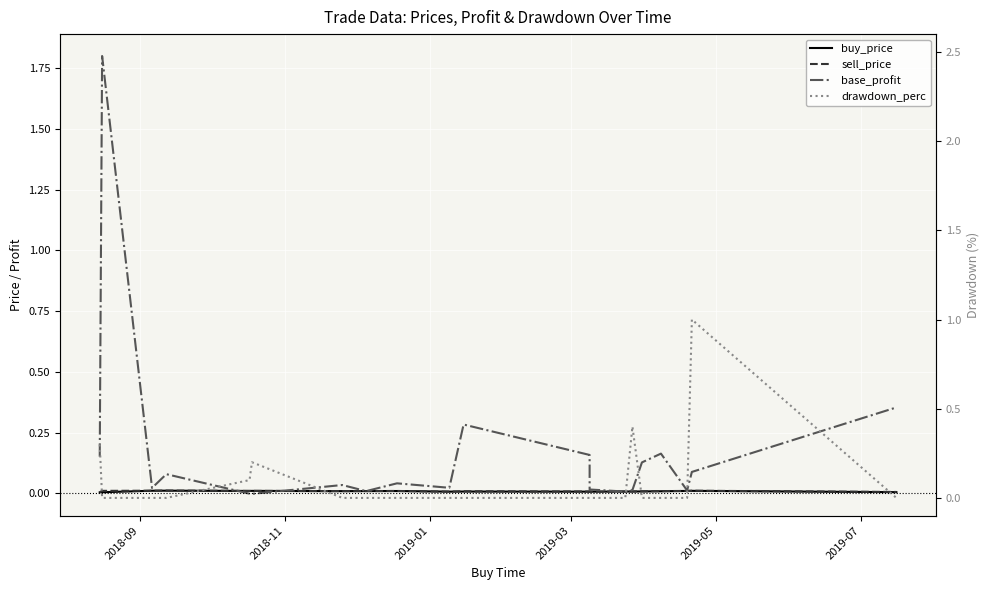

Reading right to left, transcribe all the data shown in this chart.

buy_price: 0.0	0.0	0.0	0.0	0.0	0.0	0.0	0.0	0.0	0.0	0.0	0.0	0.0	0.0	0.0	0.0	0.0	0.0	0.0	0.0
sell_price: 0.0	0.0	0.0	0.0	0.0	0.0	0.0	0.0	0.0	0.0	0.0	0.0	0.0	0.0	0.0	0.0	0.0	0.0	0.0	0.0
base_profit: 0.4	0.1	0.0	0.2	0.1	0.0	0.0	0.0	0.2	0.3	0.0	0.0	0.0	0.0	-0.0	-0.0	0.1	0.0	1.8	0.2
drawdown_perc: 0.0	1.0	0.0	0.0	0.0	0.4	0.0	0.0	0.0	0.0	0.0	0.0	0.0	0.0	0.2	0.1	0.0	0.0	0.0	0.3